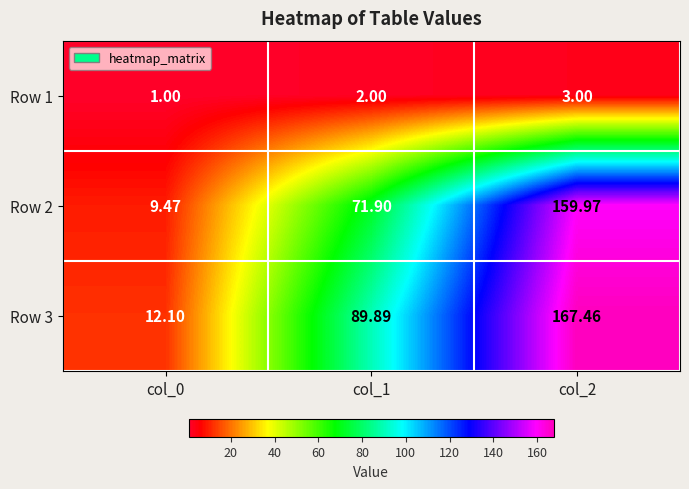

Is the value of Row 2 at col_1 greater than the value of Row 1 at col_0?

Yes